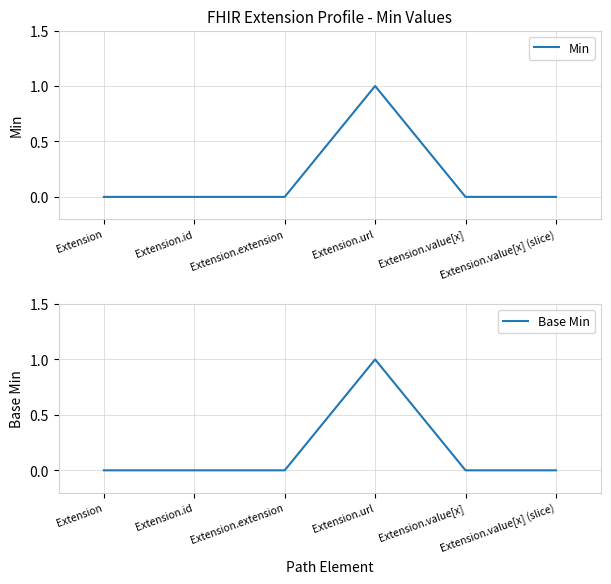

What is the label of the 2nd point from the left?

Extension.id